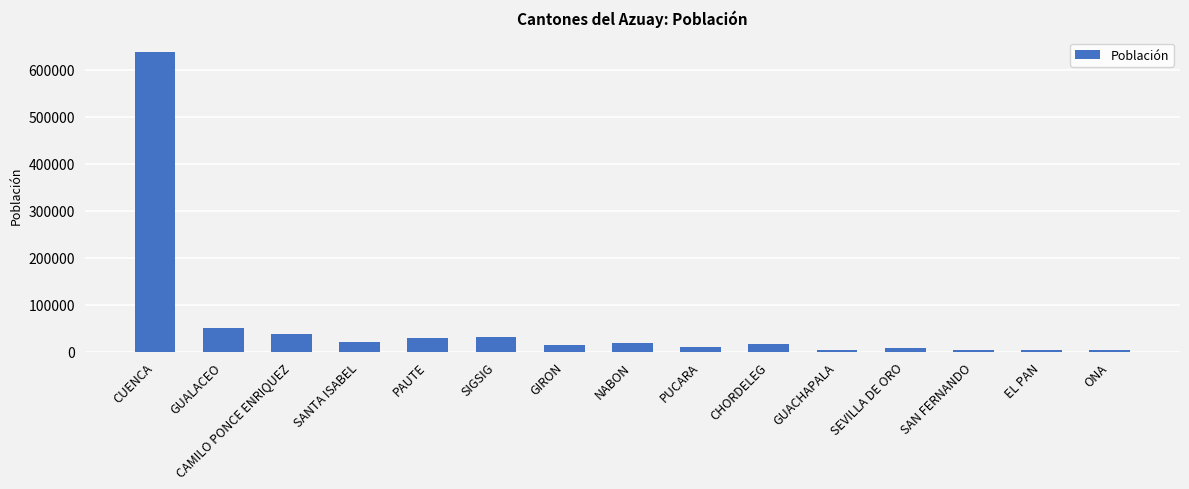

What is the difference between the values at SANTA ISABEL and CUENCA?

616061